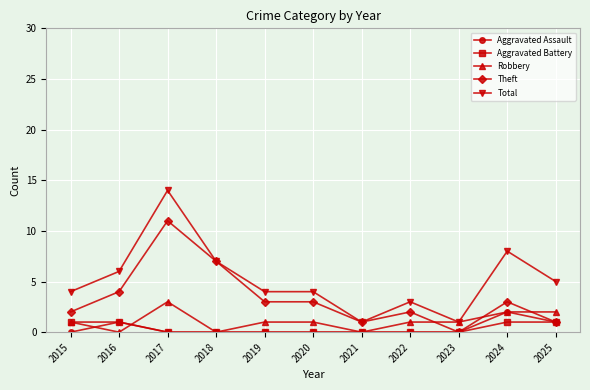

True or false: Robbery has more than 0 interior local peaks.

True